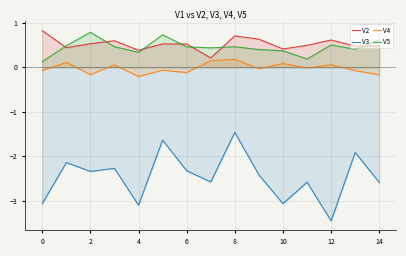

True or false: V3 and V2 intersect in this chart.

False